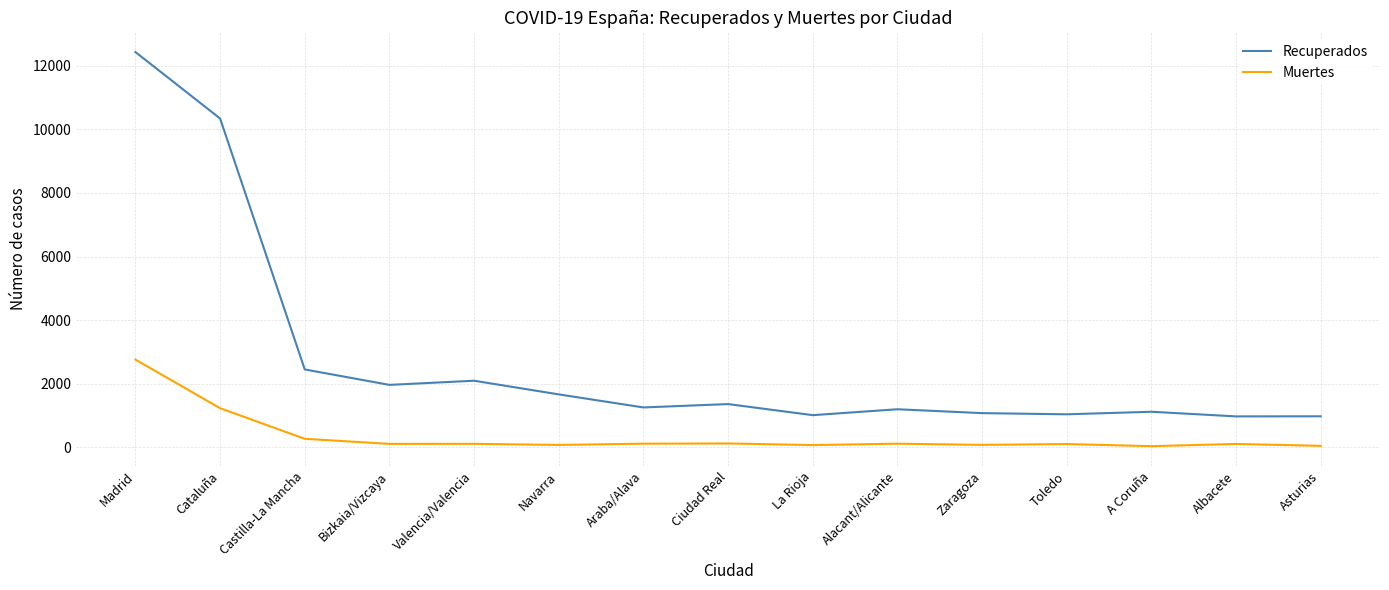

The value of Recuperados at Bizkaia/Vizcaya is 1960. True or false?

True